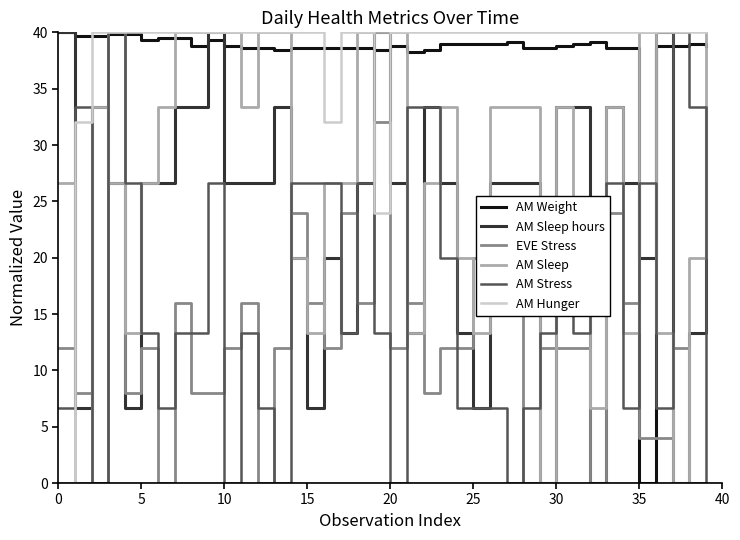

What is the greatest value displayed?

40.0